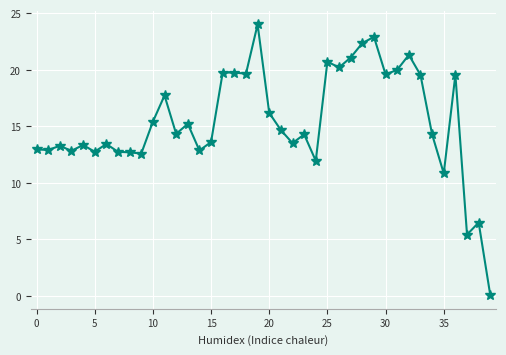

What is the sum of all values?

616.7